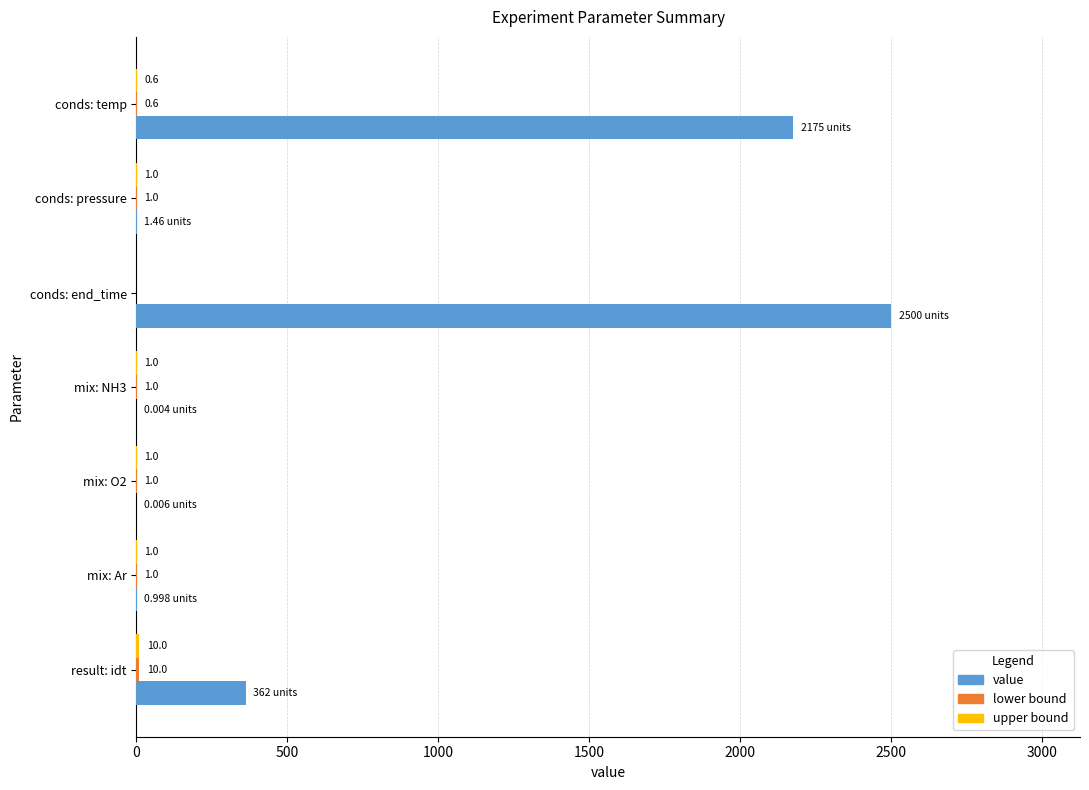

Which series has the largest total across all categories?

value